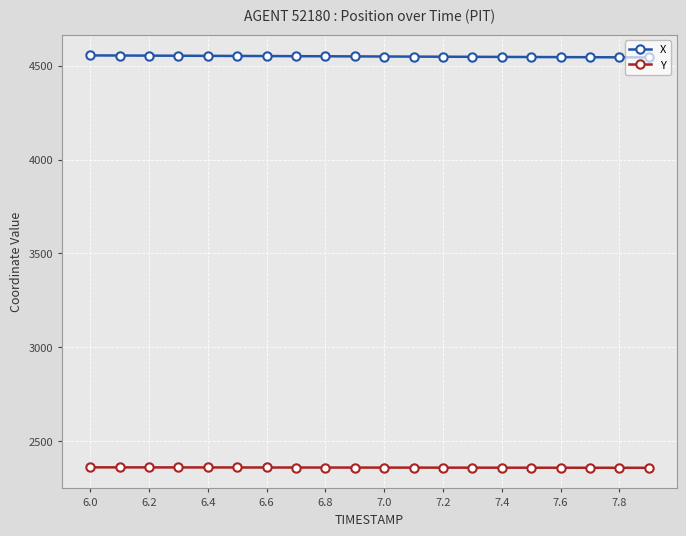

How many values in the Y series exceed 2359?

15